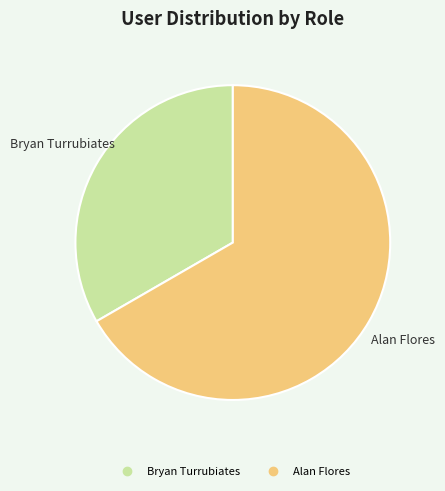

Between Alan Flores and Bryan Turrubiates, which is larger?

Alan Flores